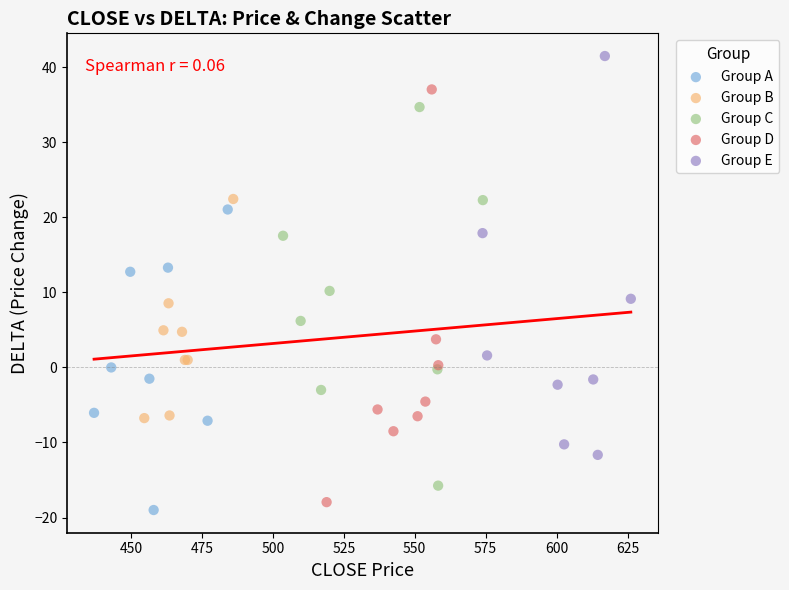

Which series contains the lowest Y value?

Group A